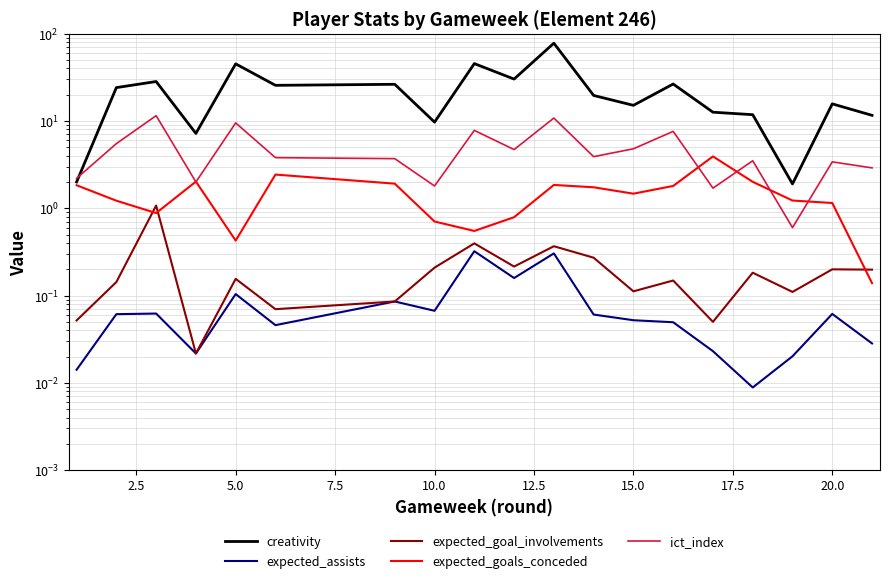

How many data points in creativity are less than 19?

9